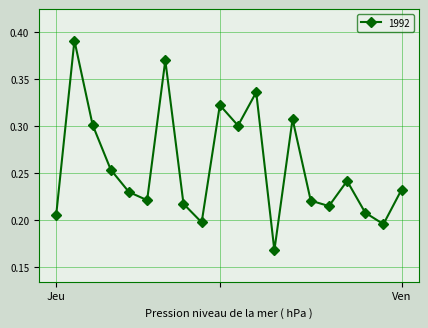

How many points are lower than both their immediate neighbors (excluding endpoints)?

6